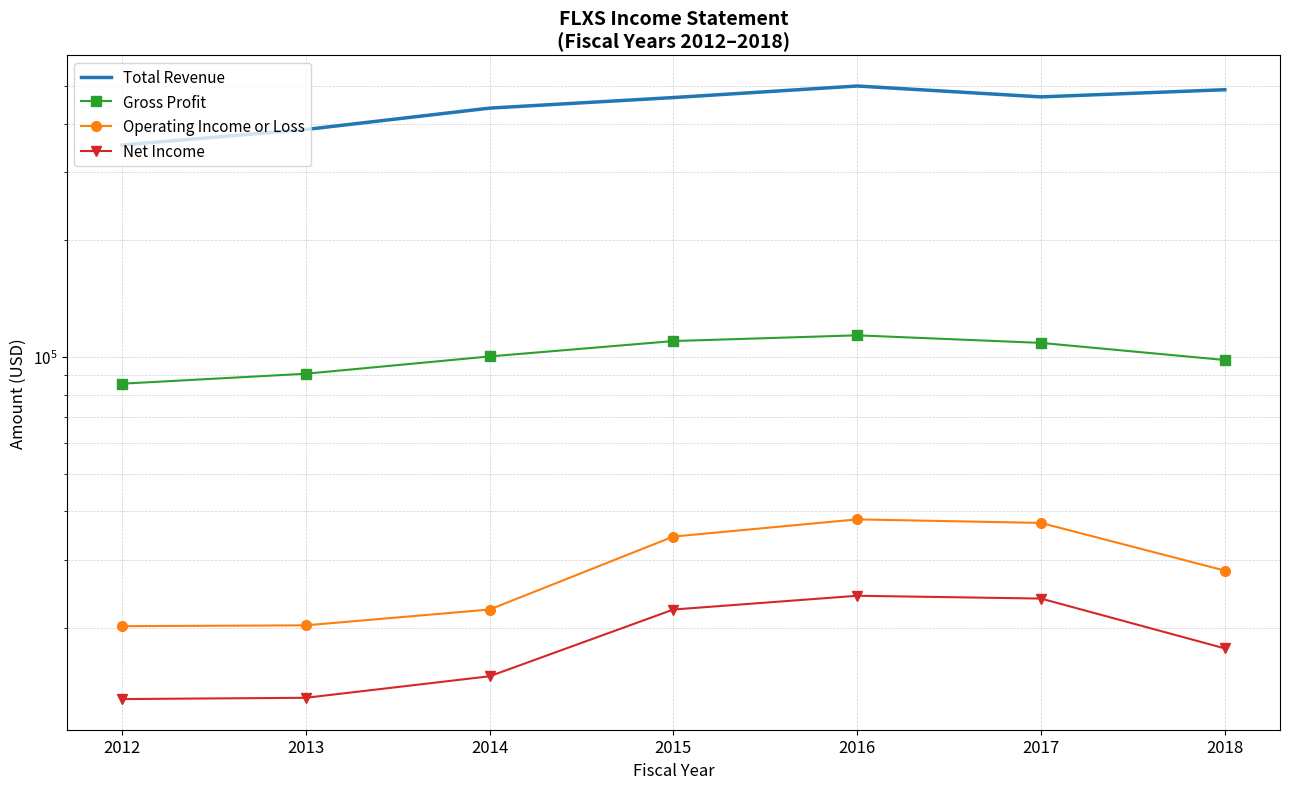

At which label is Gross Profit closest to 99500?

2014